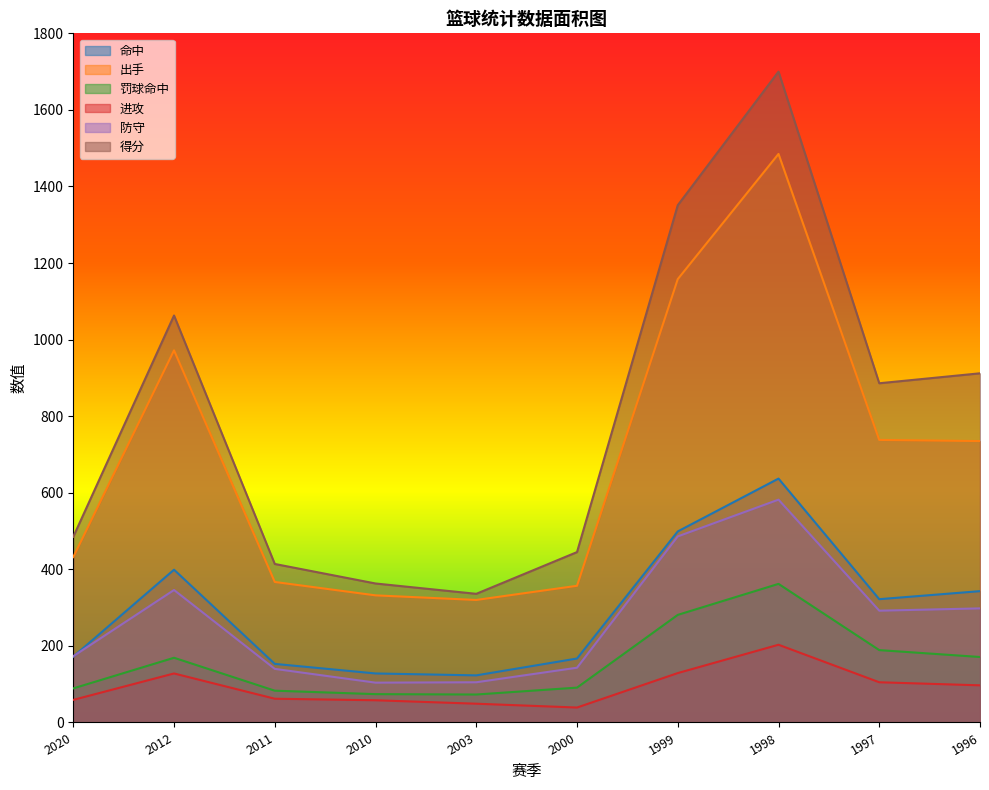

True or false: 罚球命中 has more than 2 points higher than both neighbors.

False